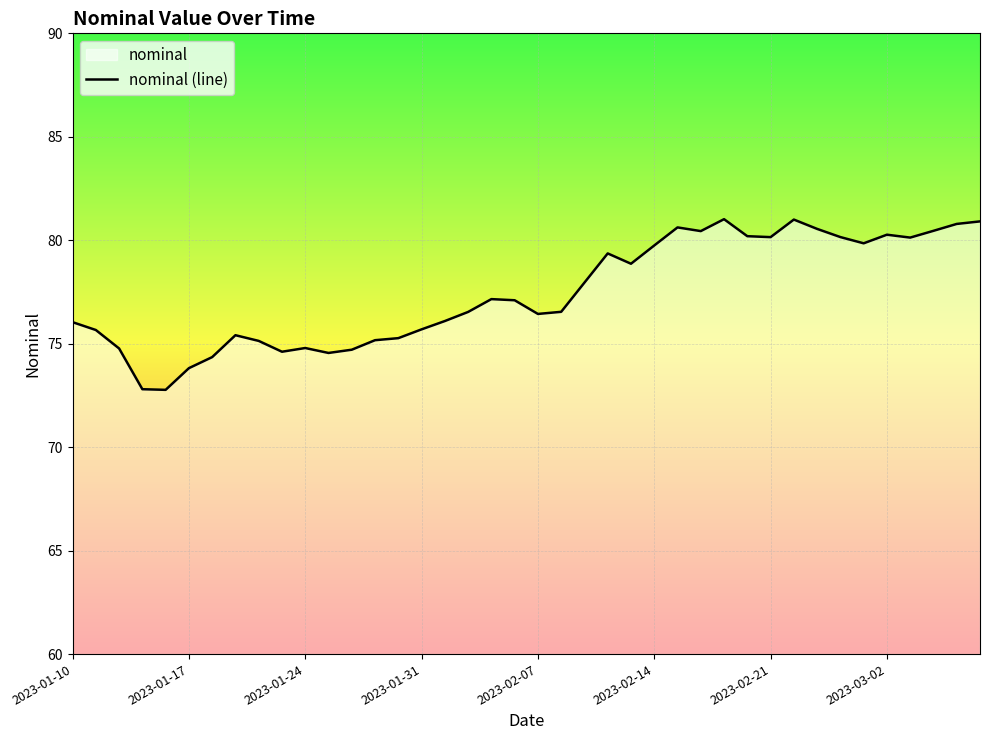

What is the value of the 10th point from the left?

74.6